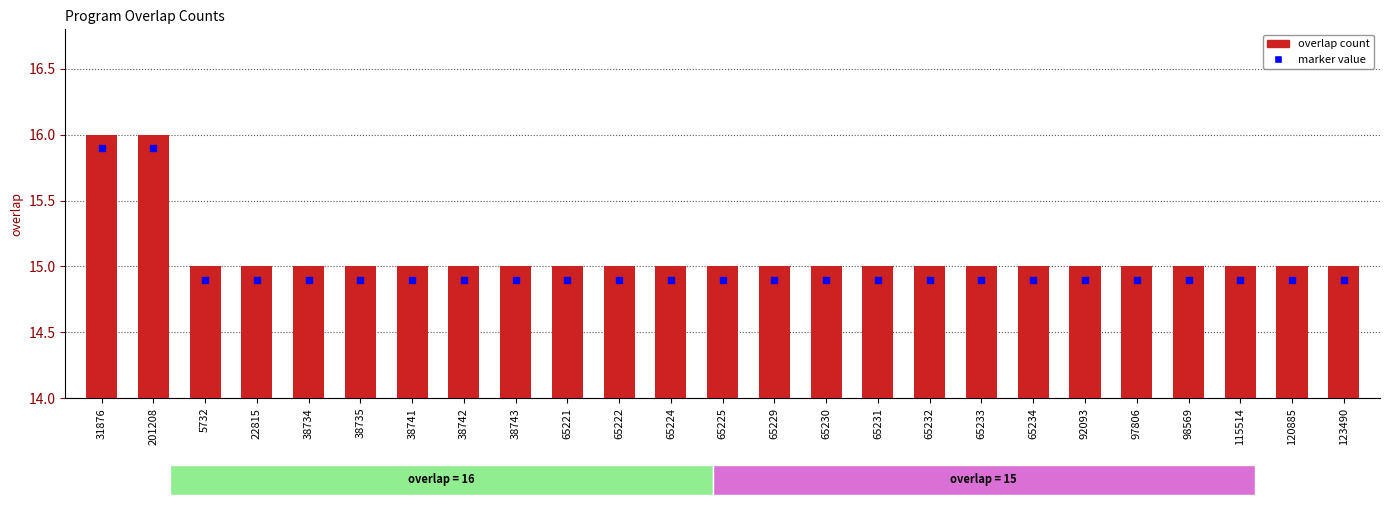

What is the total value across all series at 115514?

29.9